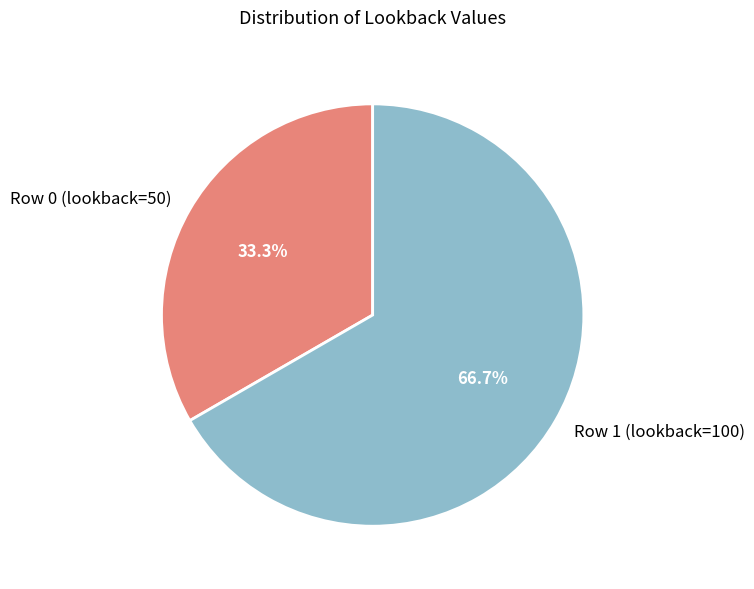

Does Row 0 (lookback=50) account for over 50% of the chart?

No